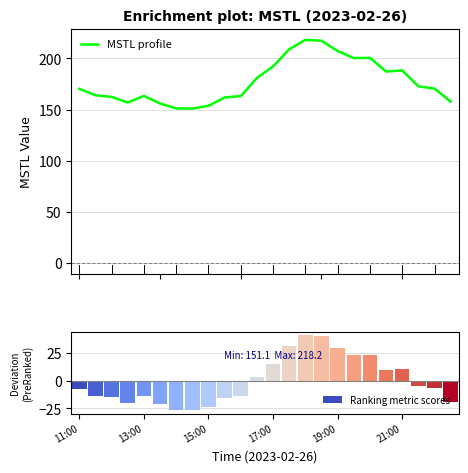

What is the maximum value for MSTL profile?

218.2